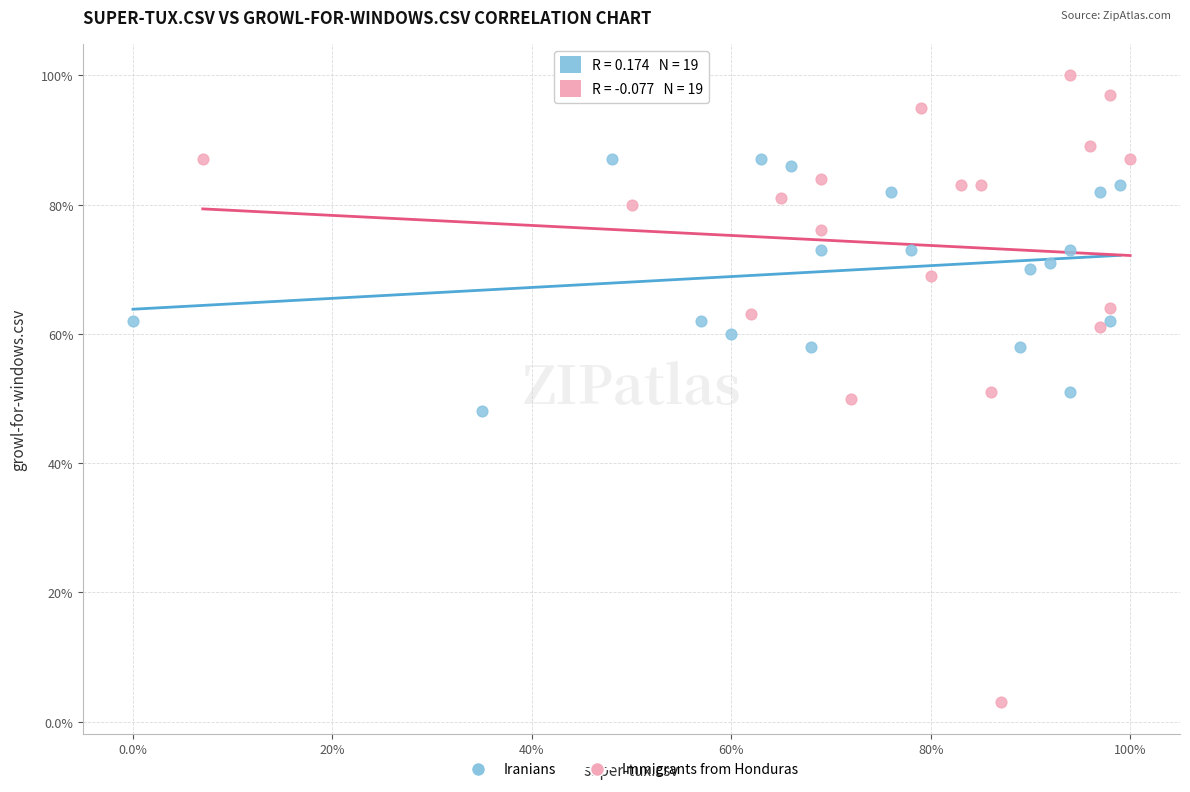

What are all the series names shown in the legend?

Iranians, Immigrants from Honduras